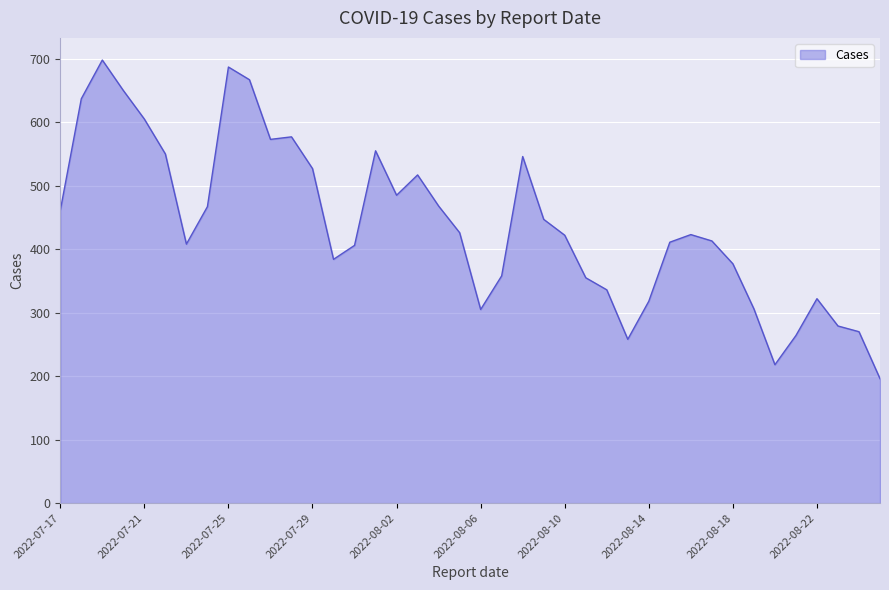

What is the difference between the maximum and minimum values?

502